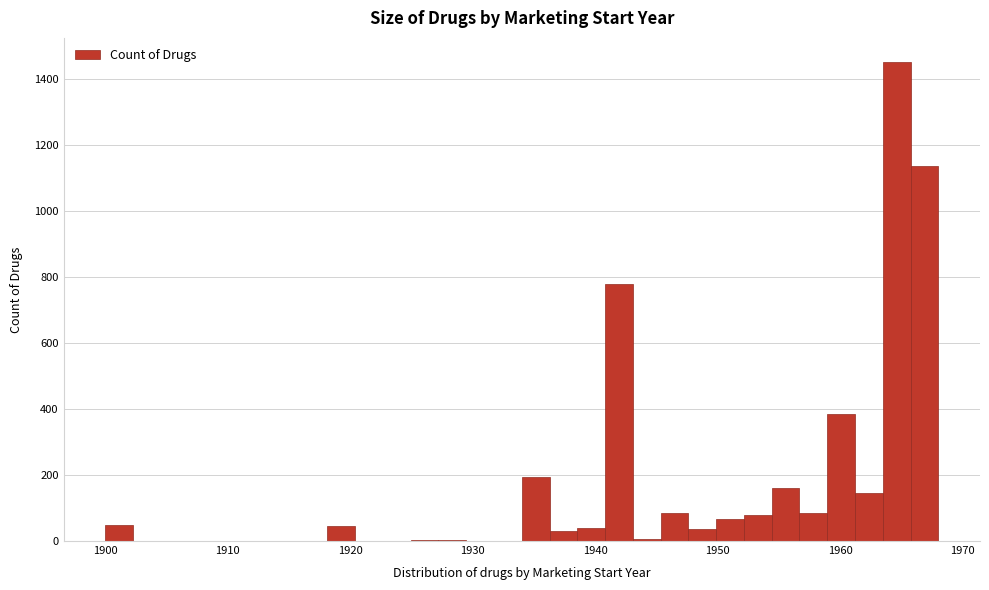

Read against the x-axis, roughly where is the centre of the tallest bar?

1965